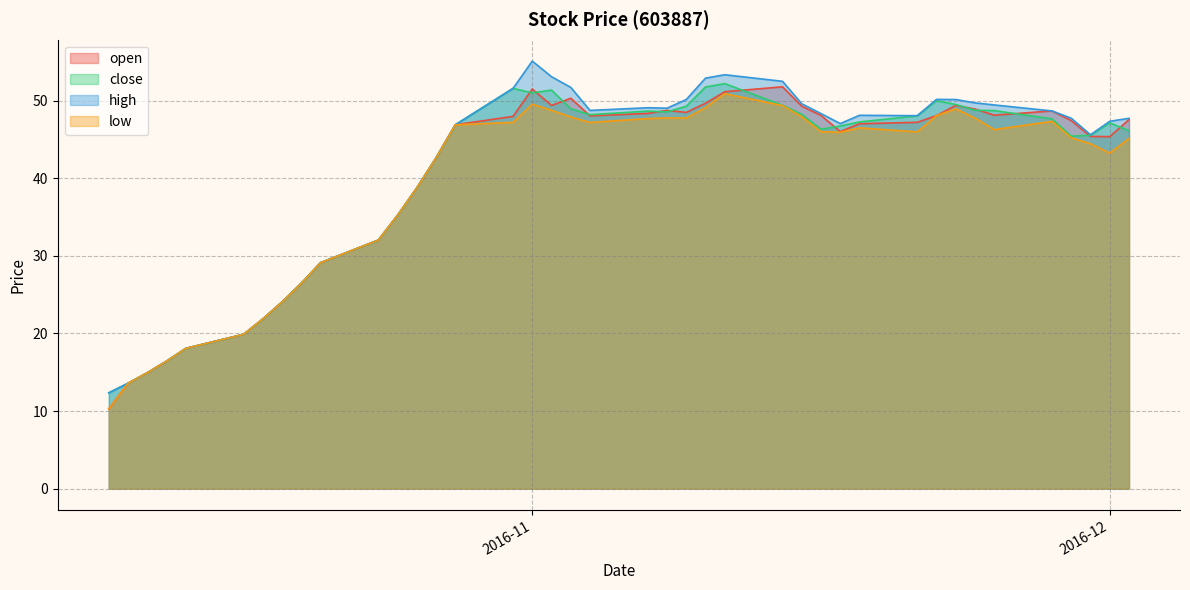

What position from the left is 2016-11-08?

22